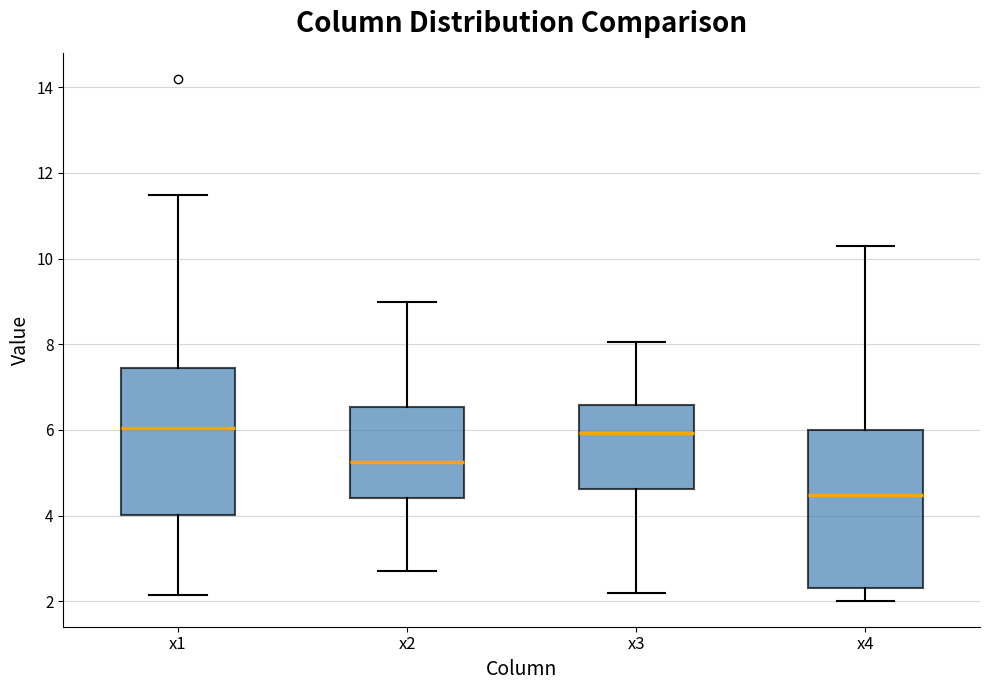

Reading left to right, read every box against the y-axis: the position of its median line, the range the box covers, and the ends of its whiskers. The values are not printed on the chart, so give them approximately, as read against the axis.

x1: median 6.0, box 4.0 to 7.4, whiskers 2.2 to 11.4
x2: median 5.2, box 4.4 to 6.6, whiskers 2.8 to 9.0
x3: median 6.0, box 4.6 to 6.6, whiskers 2.2 to 8.0
x4: median 4.4, box 2.4 to 6.0, whiskers 2.0 to 10.2